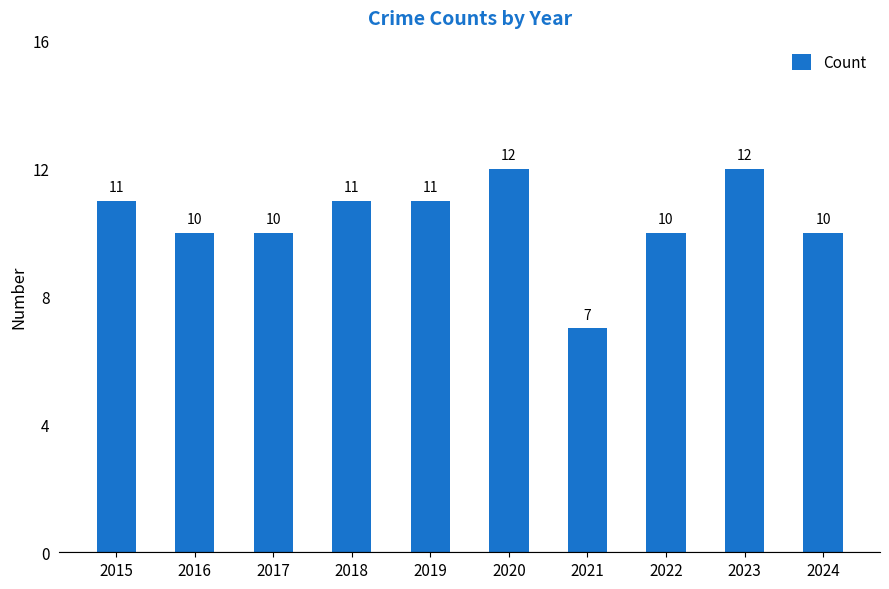

True or false: the data shows 7 at 2017.

False